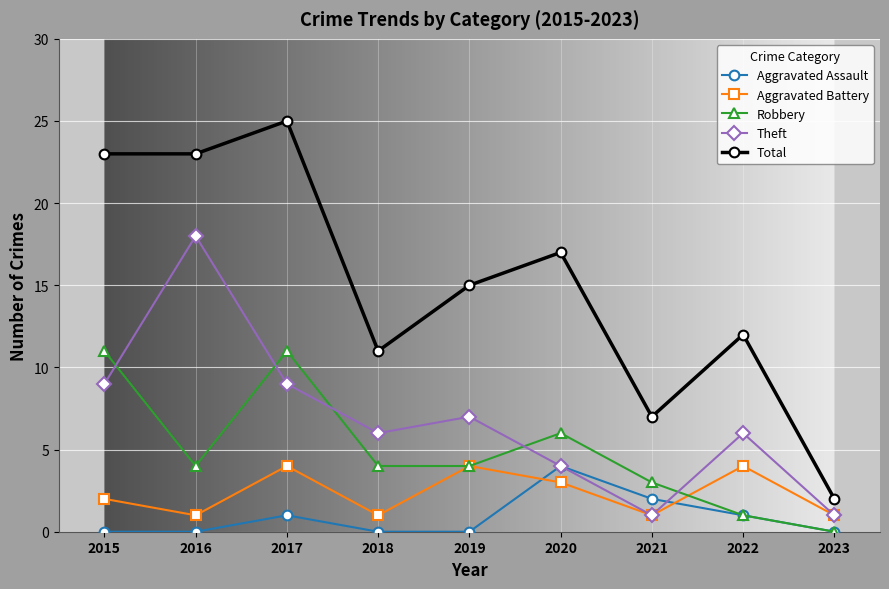

True or false: Total and Aggravated Battery intersect in this chart.

False